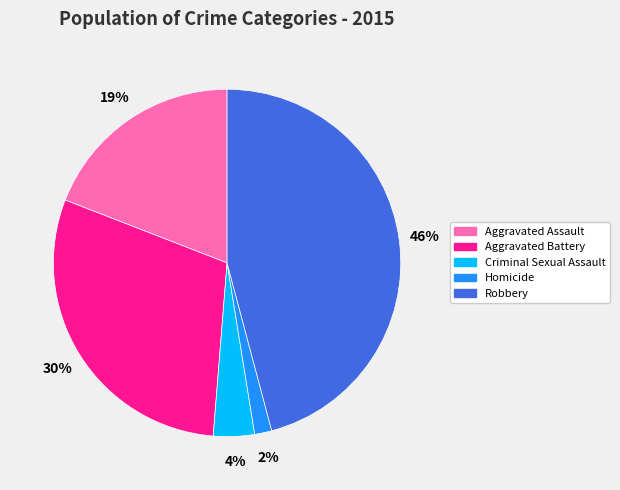

Which has a higher value, Homicide or Aggravated Assault?

Aggravated Assault